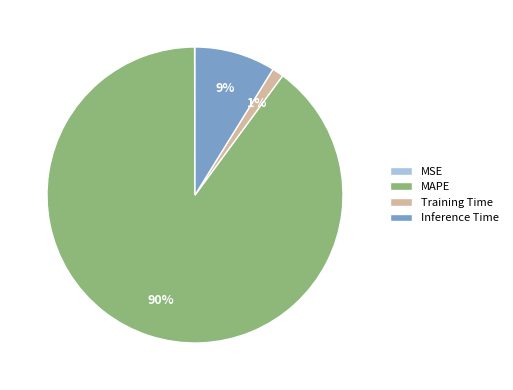

What percentage is the MAPE slice, to the nearest percent?

90%